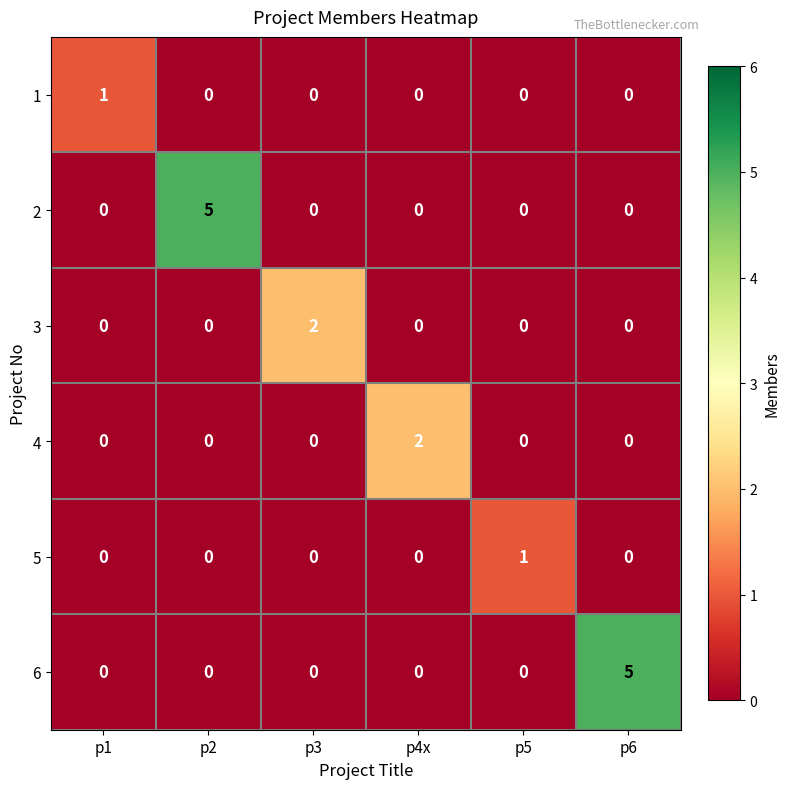

Count the 2 values in the range 0 to 1.

5